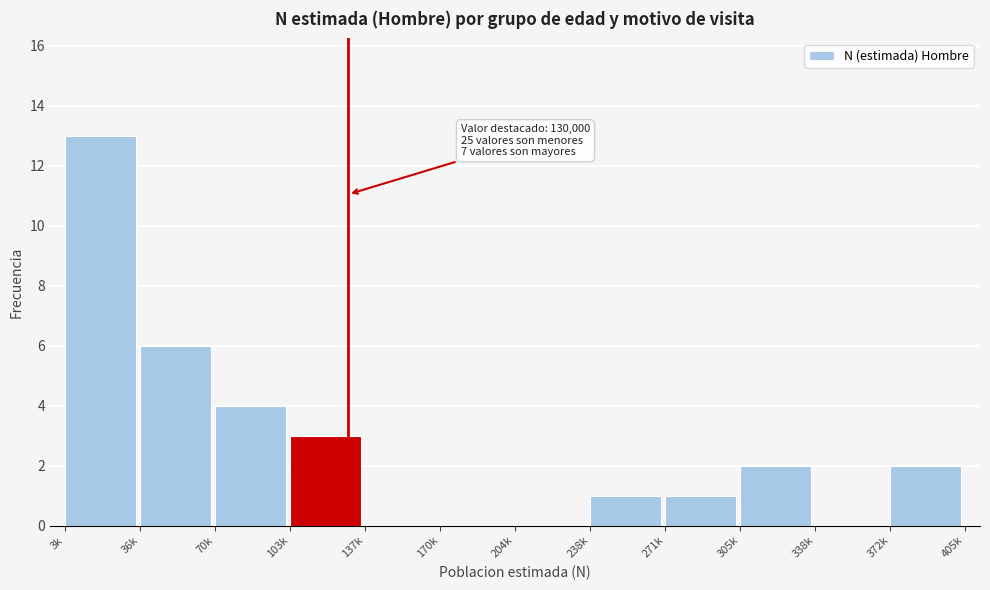

Reading left to right, list all the values displayed in this chart.

3k=13	36k=6	70k=4	103k=3	137k=0	170k=0	204k=0	238k=1	271k=1	305k=2	338k=0	372k=2